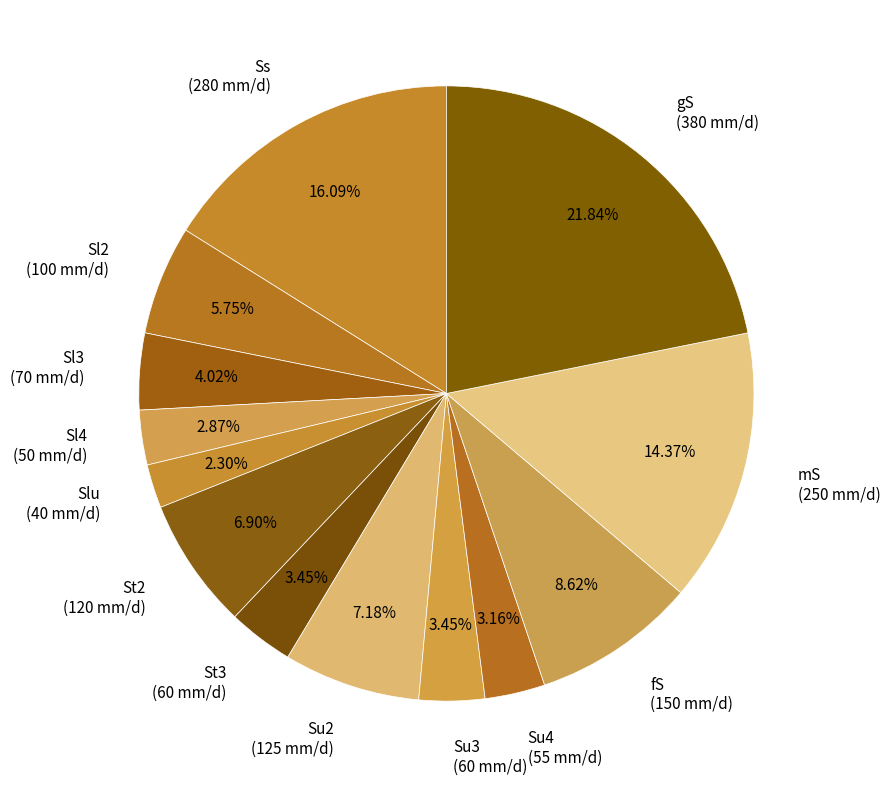

Does Sl3 account for over 50% of the chart?

No